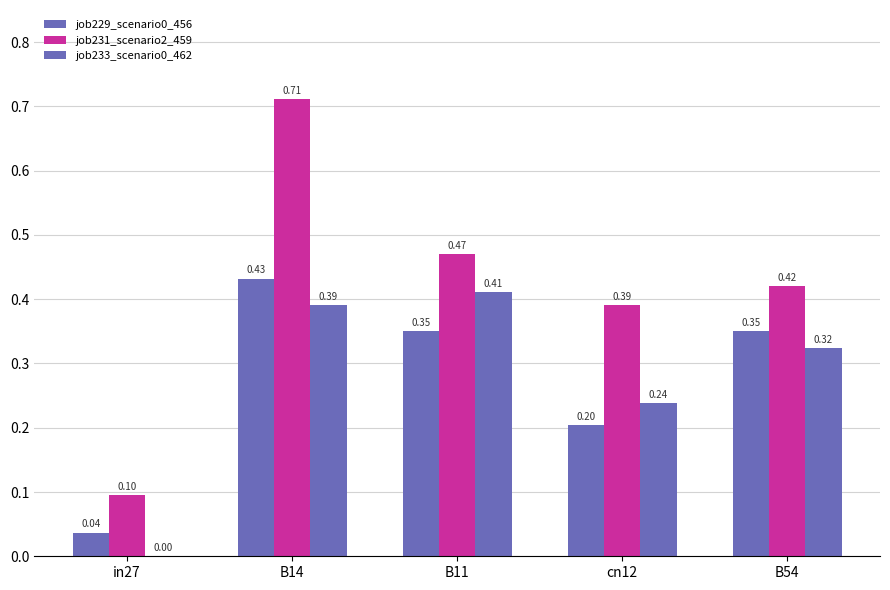

What is the maximum value shown in the chart?

0.7